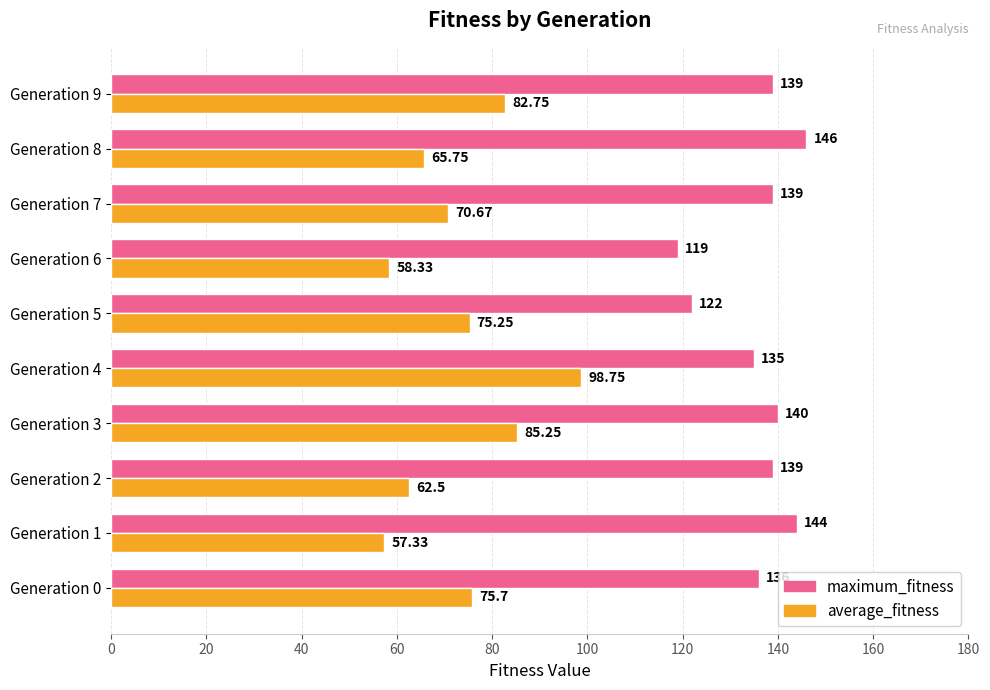

What are all the series names shown in the legend?

maximum_fitness, average_fitness